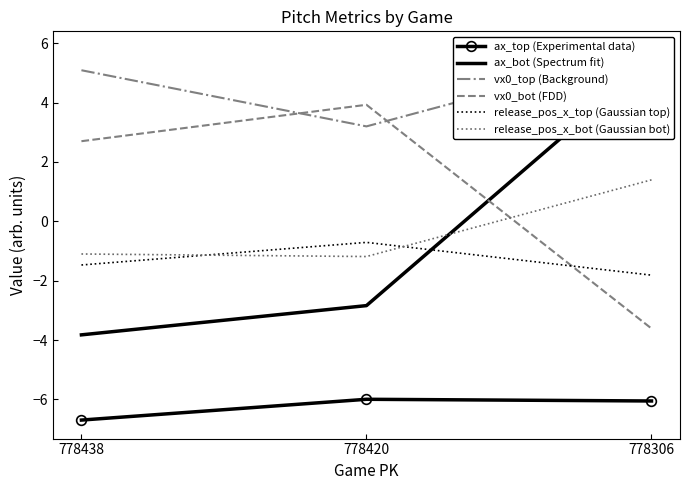

What is the approximate value of ax_bot (Spectrum fit) at 778420?

-2.8